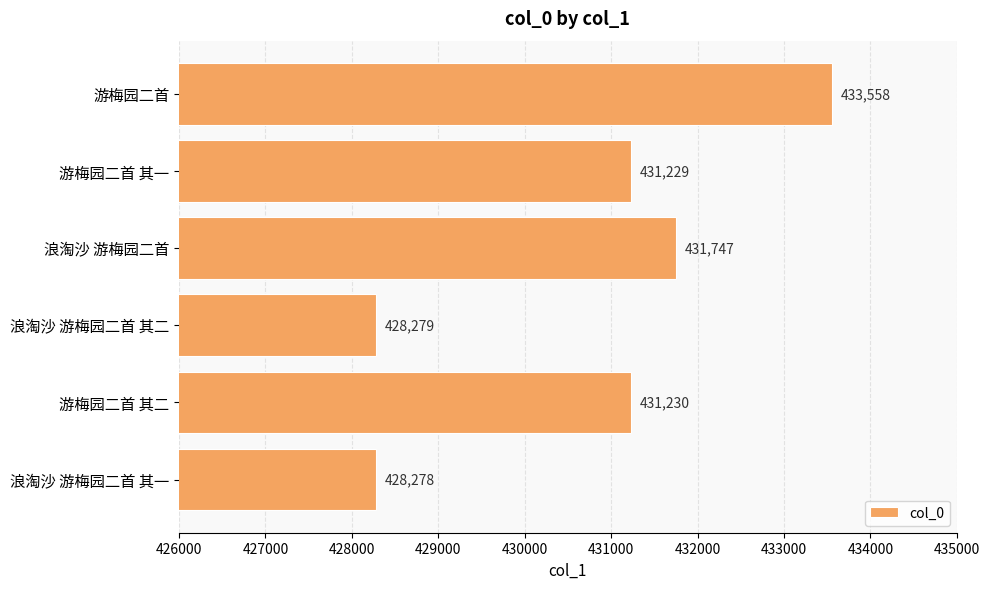

Count the number of categories in the chart.

6